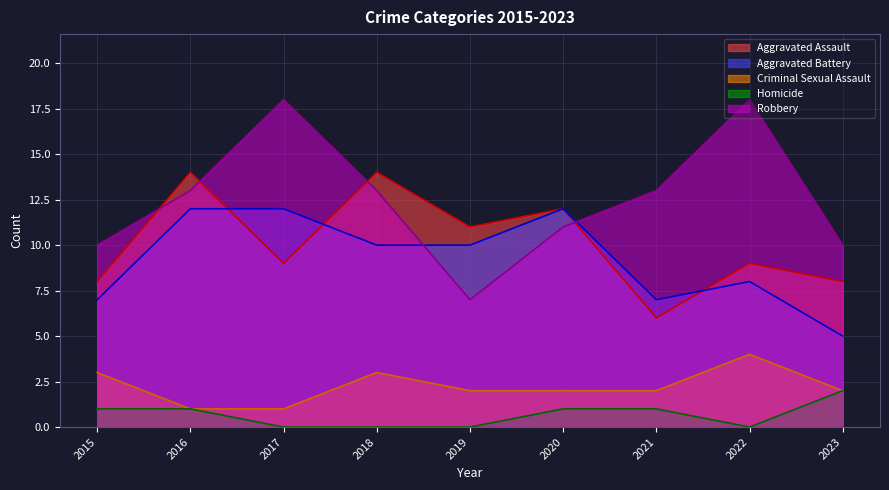

Which category has the highest value in the Homicide series?

2023